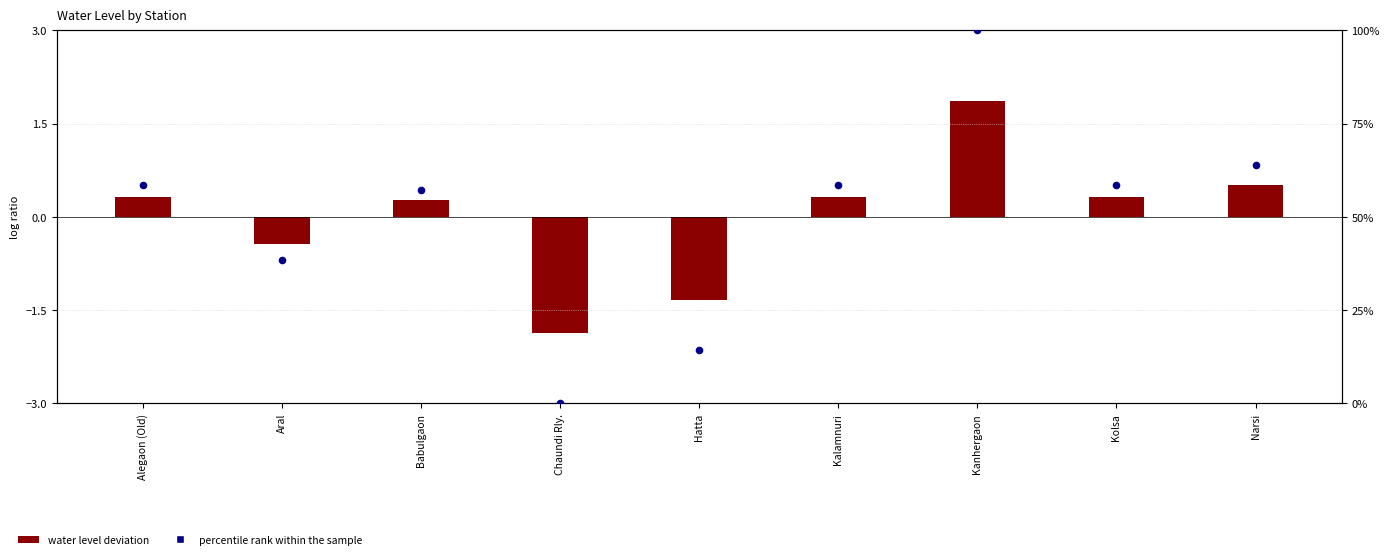

Which series reaches the maximum Y coordinate?

percentile rank within the sample